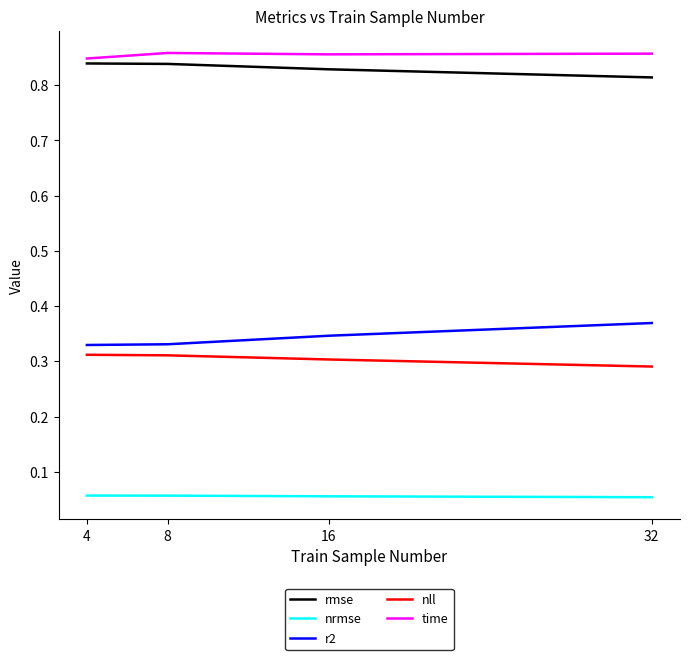

True or false: time and nll cross at least once.

False